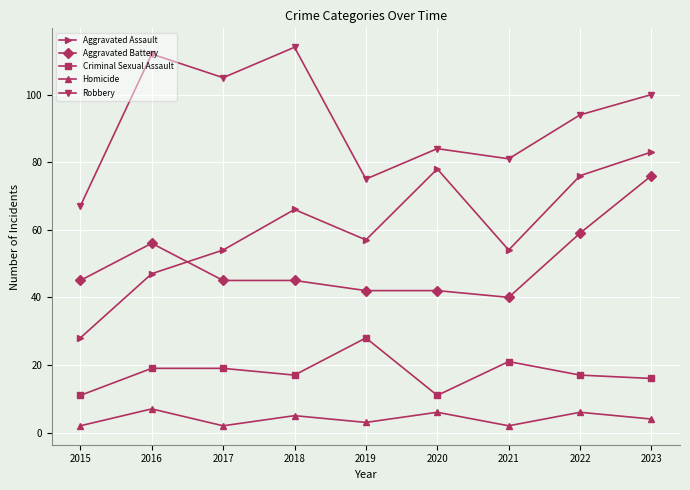

How many distinct data groups are displayed?

5